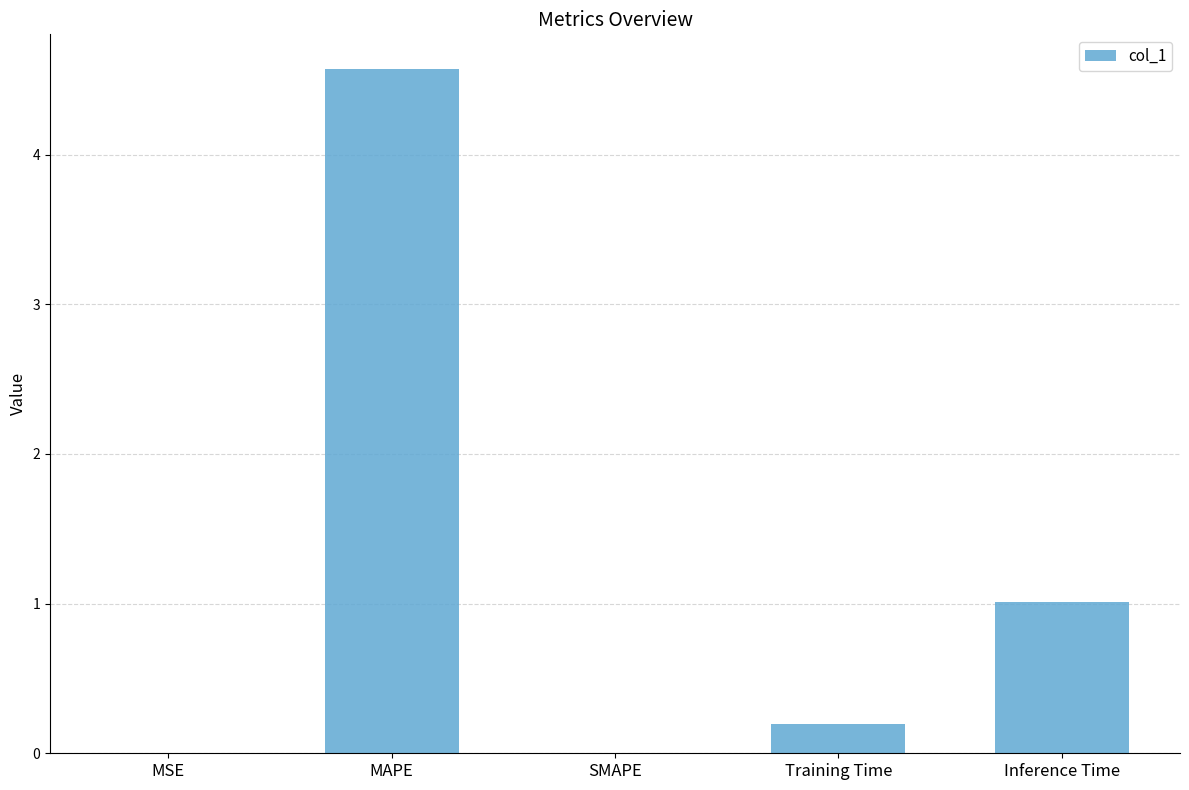

What is the sum of the values at Inference Time and SMAPE?

1.0